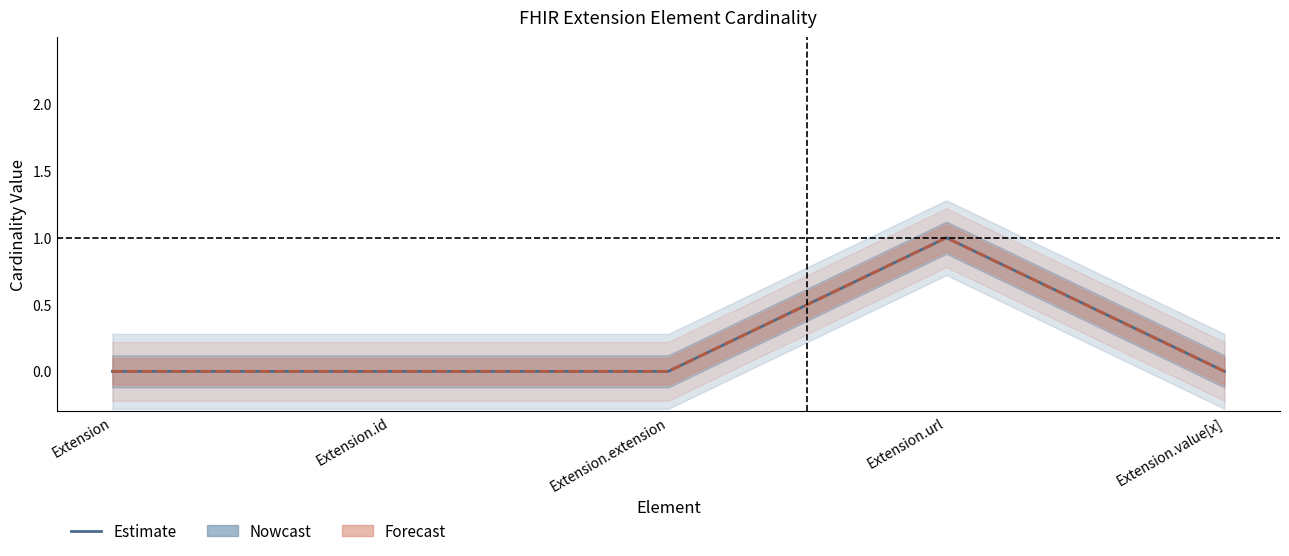

How many positive values does the Base Min series have?

1